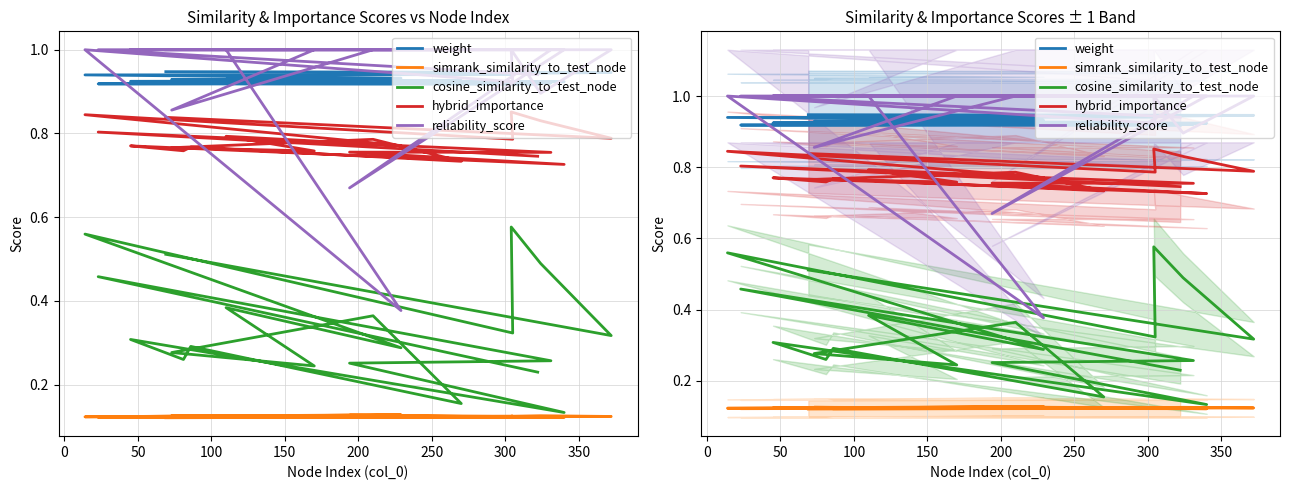

What are all the series names shown in the legend?

weight, simrank_similarity_to_test_node, cosine_similarity_to_test_node, hybrid_importance, reliability_score